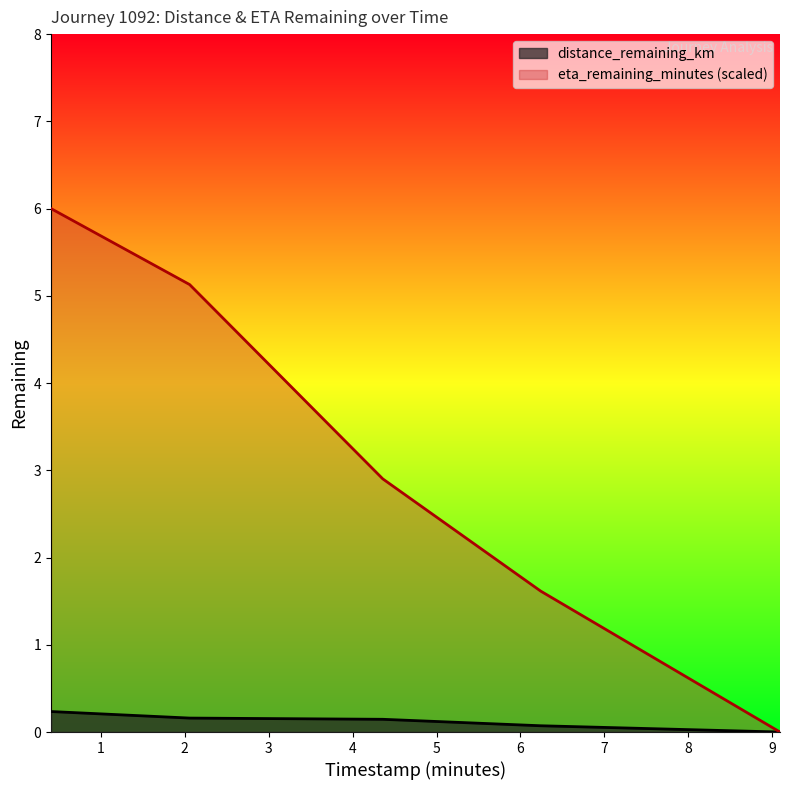

Reading right to left, what are all the values shown in this chart?

distance_remaining_km: 9.09=0.0	6.24=0.1	4.36=0.1	2.06=0.2	0.41=0.2
eta_remaining_minutes: 9.09=0.0	6.24=1.6	4.36=2.9	2.06=5.1	0.41=6.0